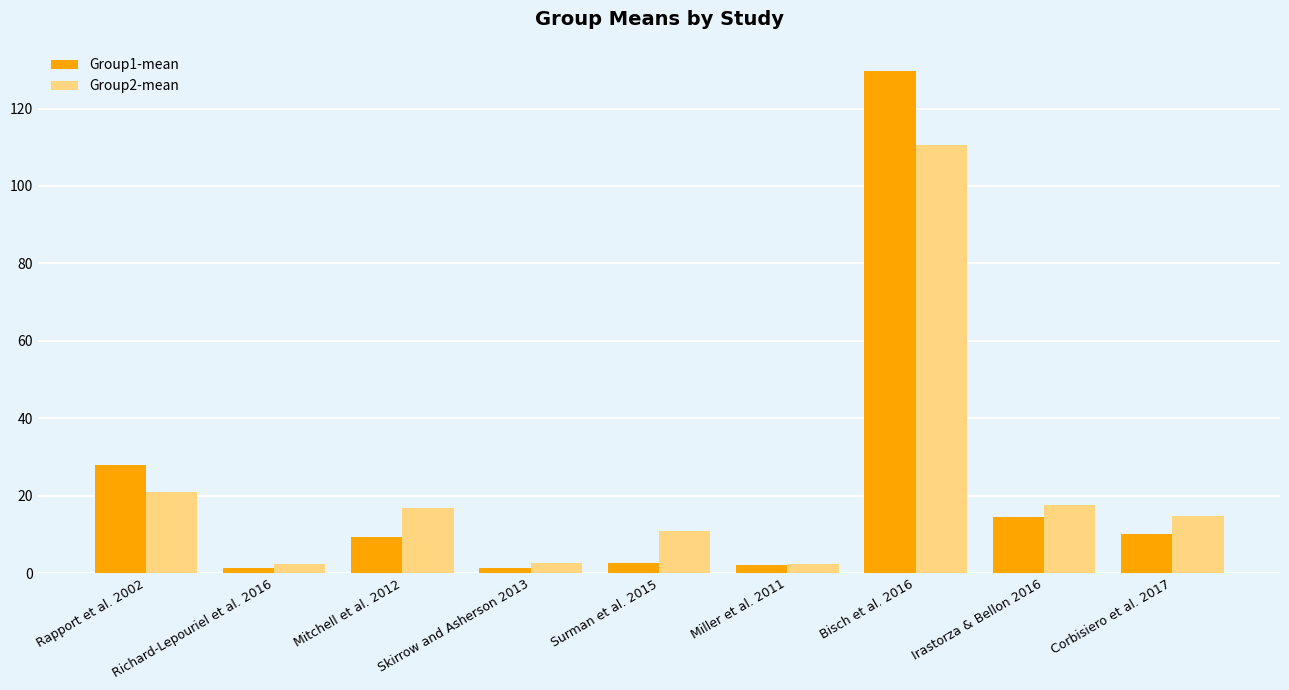

The Group2-mean series shows 16.8 at Mitchell et al. 2012. True or false?

True